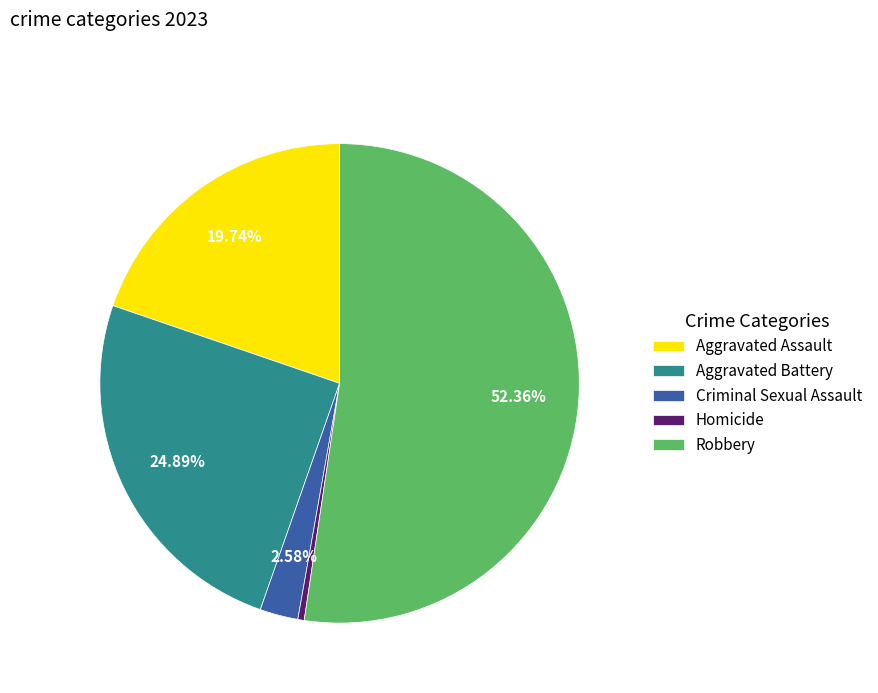

To the nearest percent, what percentage of the pie is Aggravated Battery?

25%